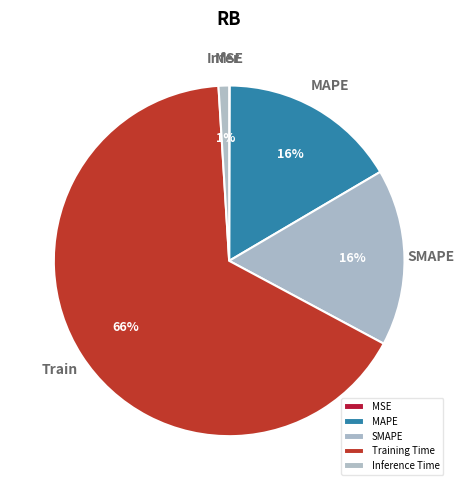

How many slices are in this pie chart?

5